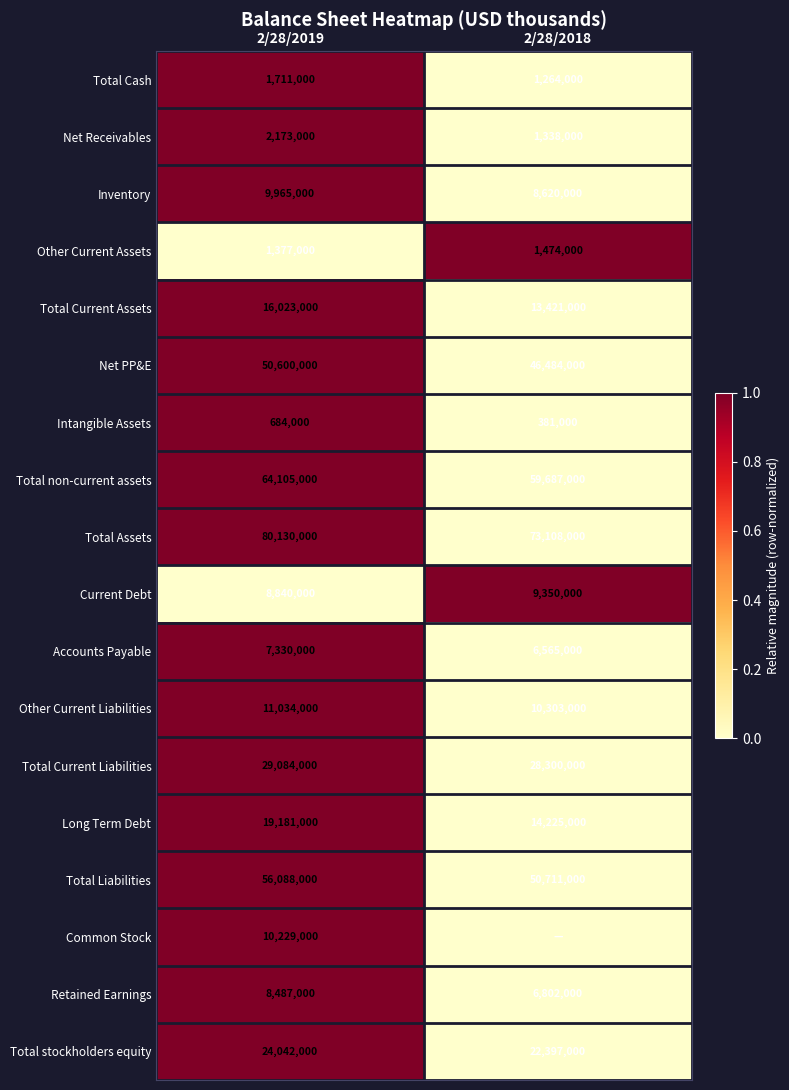

Rank the categories by Retained Earnings value from lowest to highest.

2/28/2018, 2/28/2019